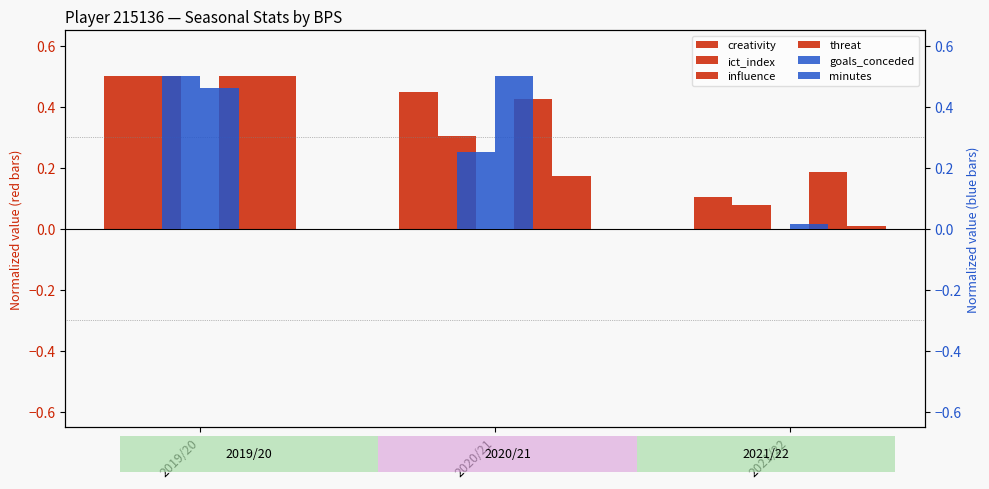

Reading left to right, what are all the values shown in this chart?

creativity: 2019/20=0.5	2020/21=0.4	2021/22=0.1
ict_index: 2019/20=0.5	2020/21=0.3	2021/22=0.1
influence: 2019/20=0.5	2020/21=0.4	2021/22=0.2
threat: 2019/20=0.5	2020/21=0.2	2021/22=0.0
goals_conceded: 2019/20=0.5	2020/21=0.2	2021/22=0.0
minutes: 2019/20=0.5	2020/21=0.5	2021/22=0.0